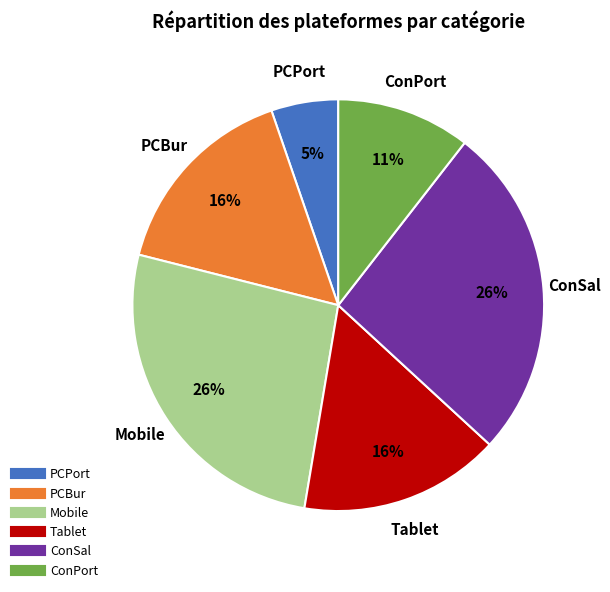

To the nearest percent, what is the average slice percentage?

17%